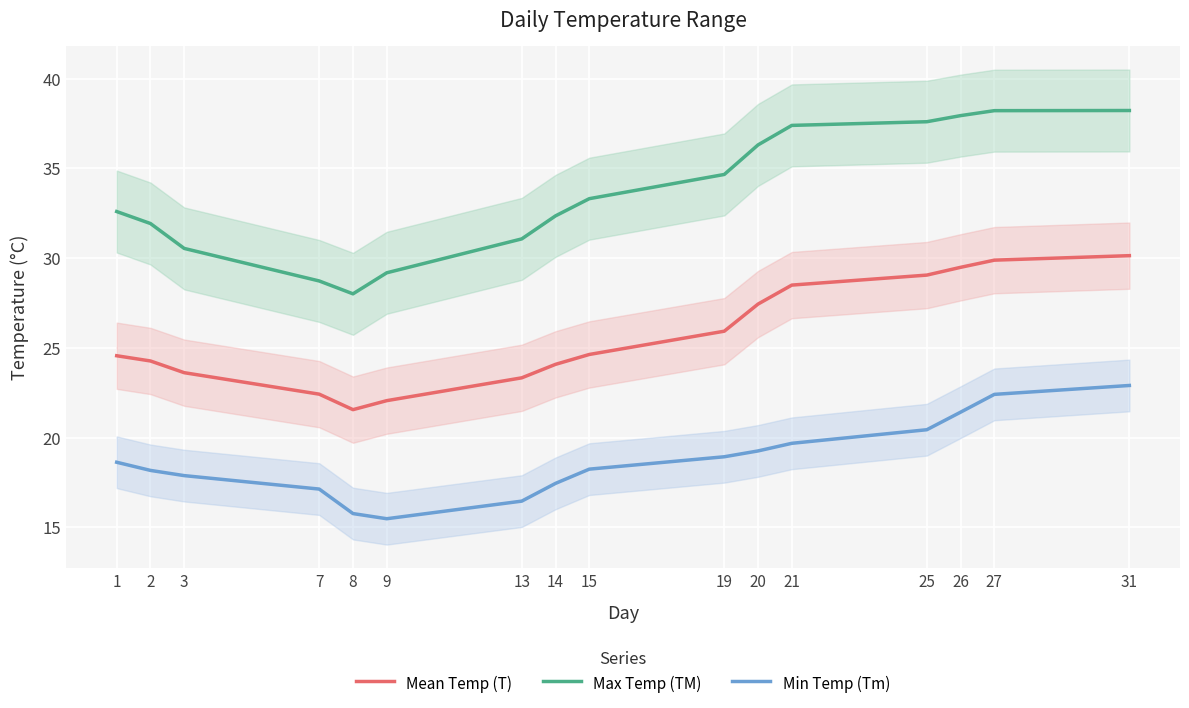

Reading left to right, transcribe all the data shown in this chart.

Mean Temp (T): 1=24.6	2=24.3	3=23.6	7=22.4	8=21.6	9=22.1	13=23.3	14=24.1	15=24.6	19=25.9	20=27.4	21=28.5	25=29.1	26=29.5	27=29.9	31=30.1
Max Temp (TM): 1=32.6	2=31.9	3=30.5	7=28.7	8=28.0	9=29.2	13=31.1	14=32.3	15=33.3	19=34.7	20=36.3	21=37.4	25=37.6	26=37.9	27=38.2	31=38.2
Min Temp (Tm): 1=18.6	2=18.2	3=17.9	7=17.1	8=15.8	9=15.5	13=16.5	14=17.4	15=18.2	19=18.9	20=19.3	21=19.7	25=20.4	26=21.4	27=22.4	31=22.9